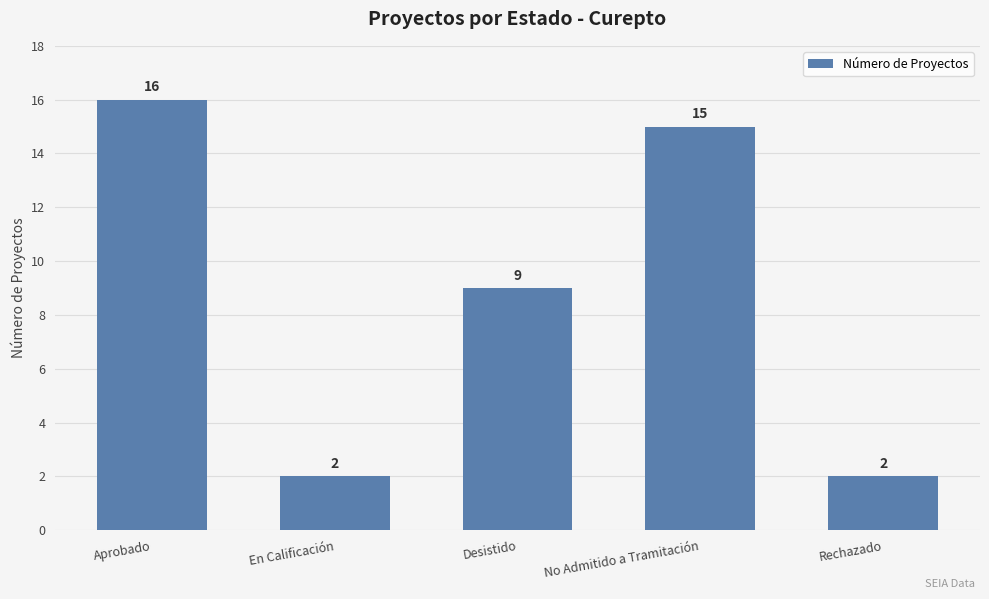

What is the sum of the values at Rechazado and No Admitido a Tramitación?

17